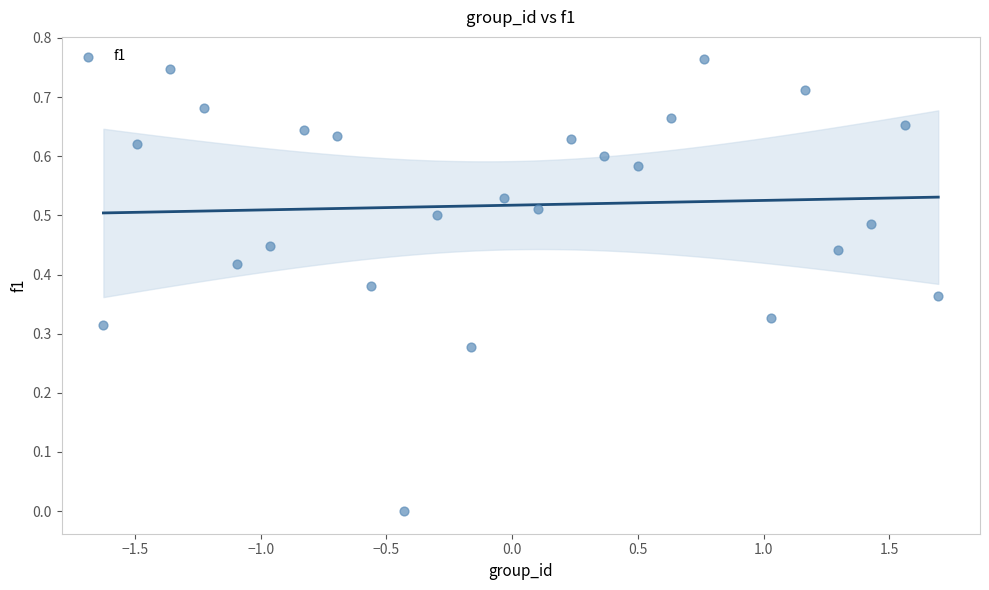

How many data points are displayed?

25